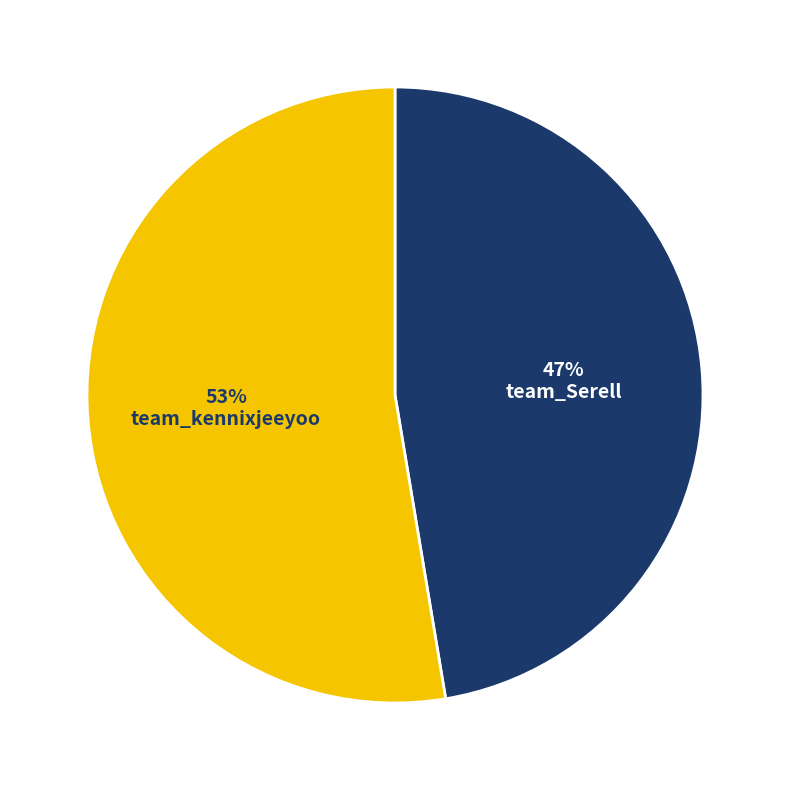

Is there a majority slice in this chart?

Yes